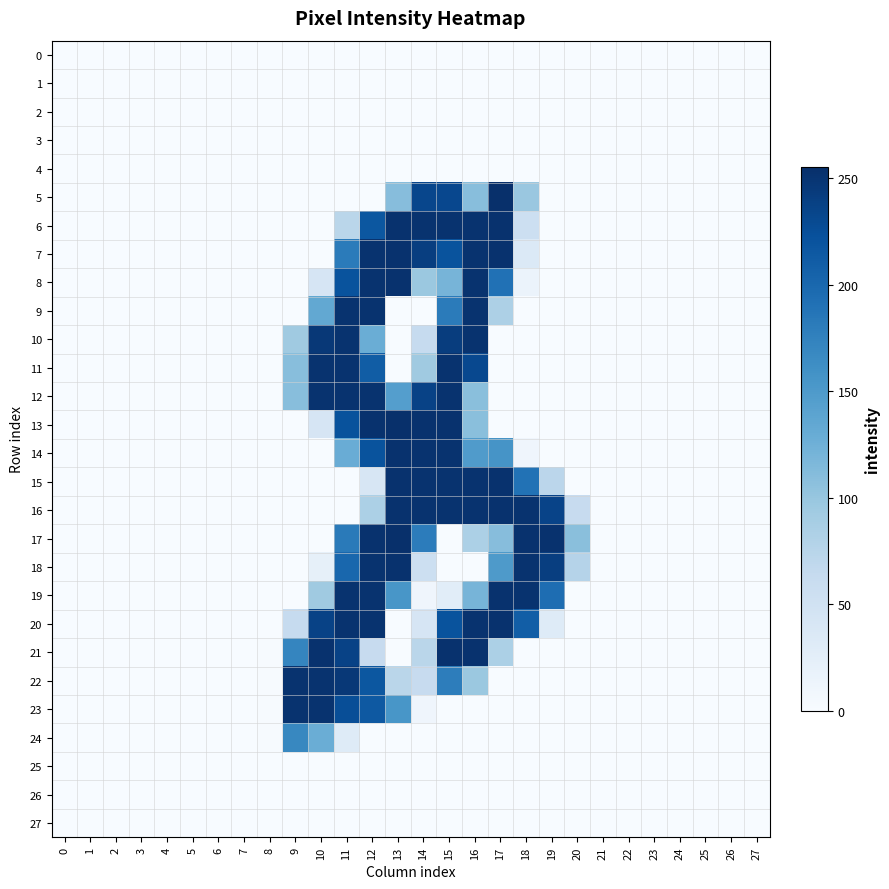

Rank the series by their maximum value, from highest to lowest.

5, 13, 17, 6, 7, 8, 14, 15, 16, 18, 19, 20, 21, 9, 10, 11, 12, 22, 23, 24, 0, 1, 2, 3, 4, 25, 26, 27